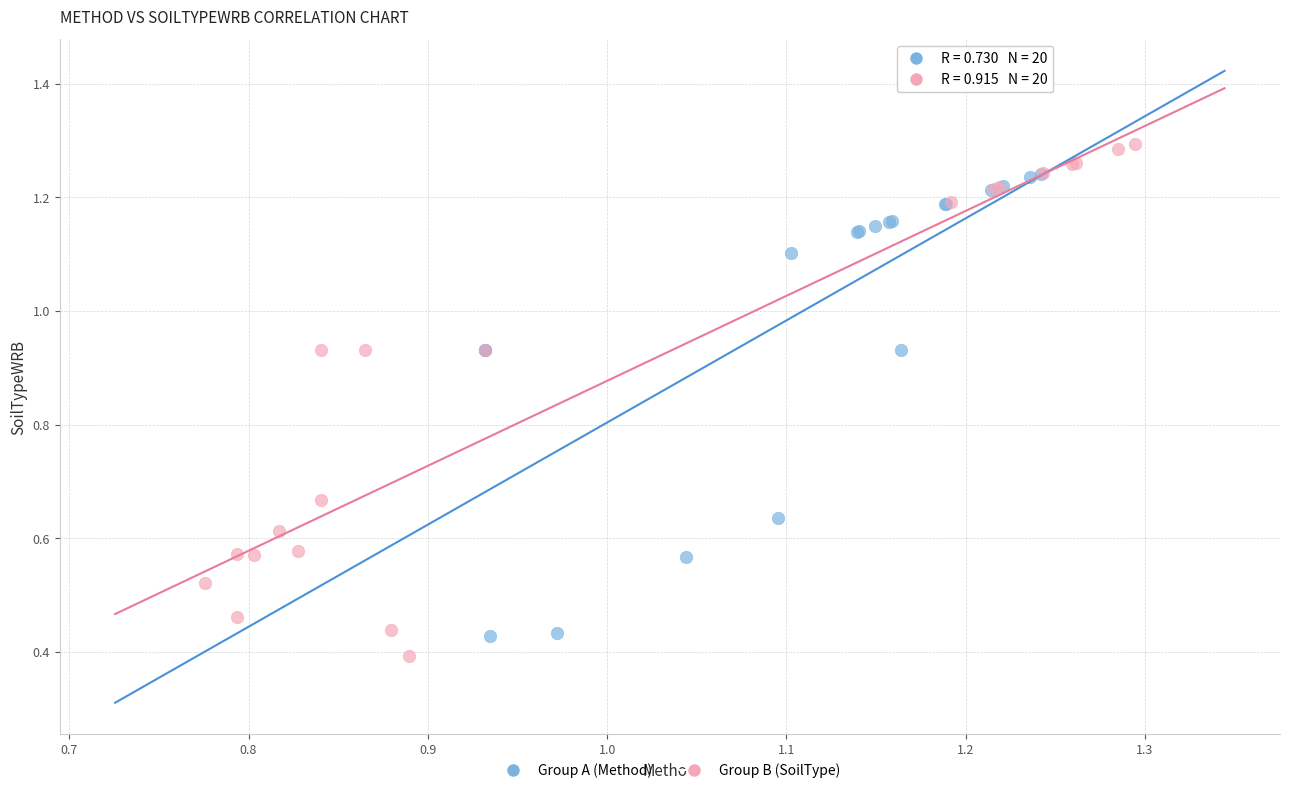

What are all the series names shown in the legend?

Group A (Method), Group B (SoilType)